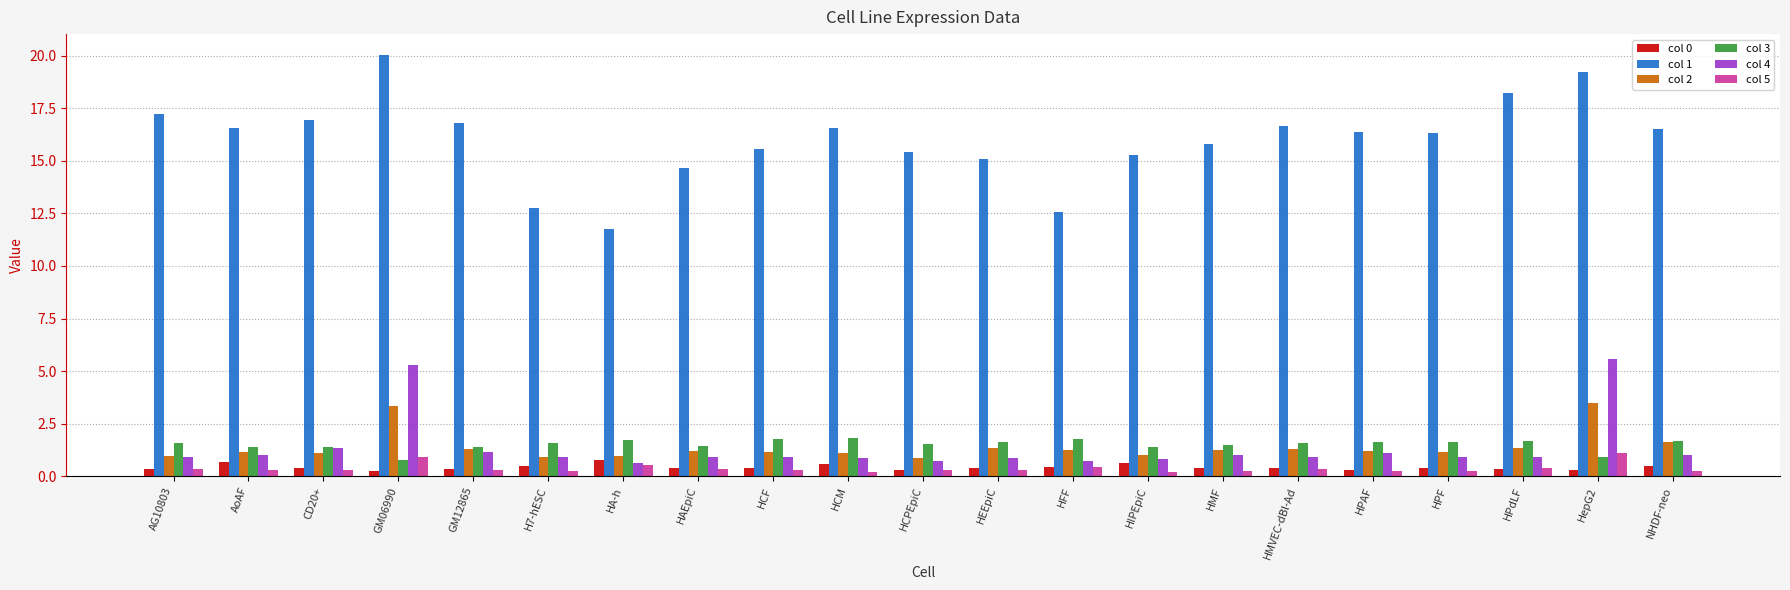

True or false: col 4 has a value of 0.7 at HCPEpiC.

True